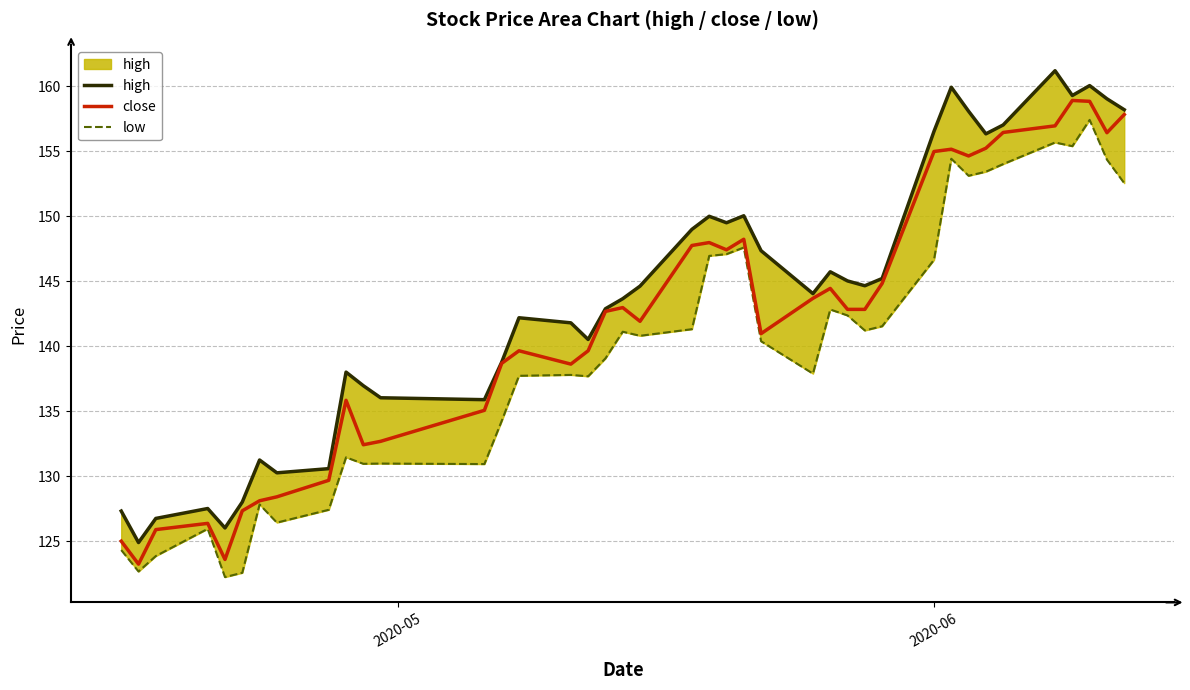

What is the highest value of the close series?

158.9